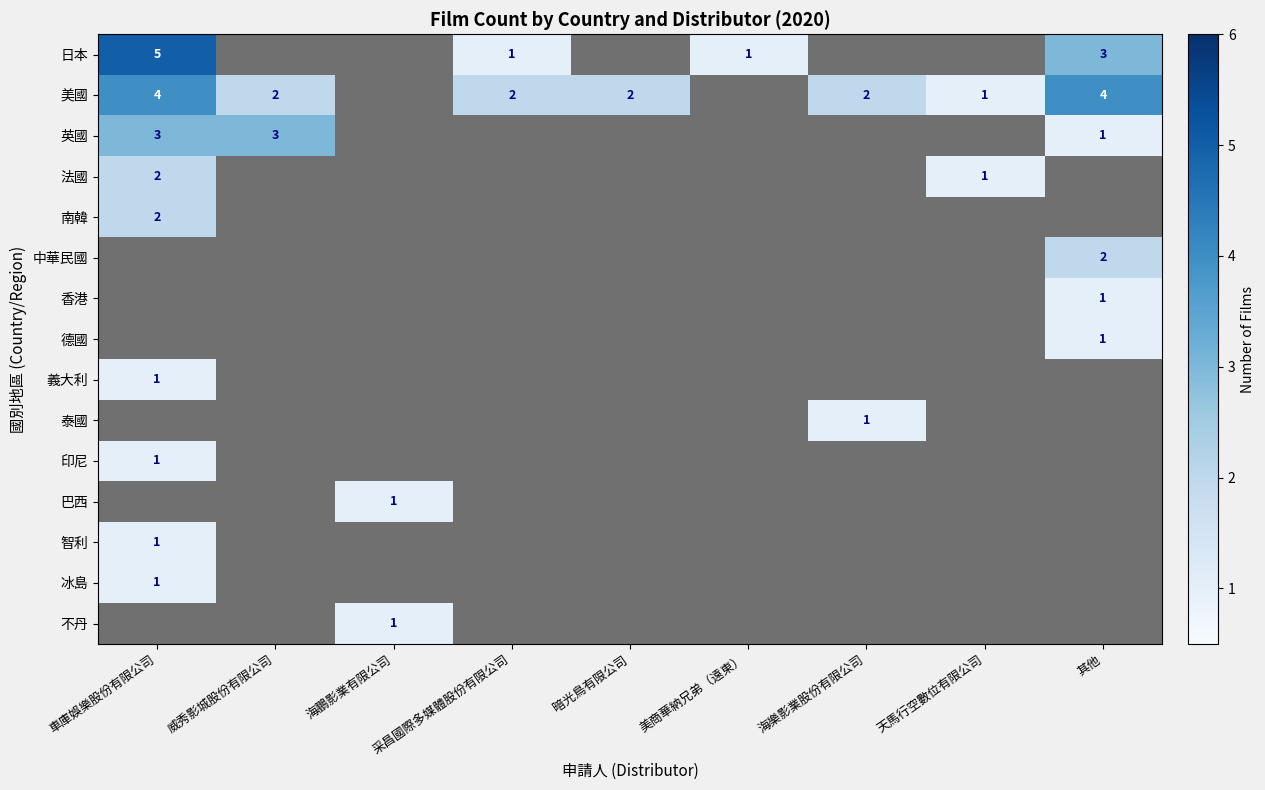

How many data points does each series have?

9